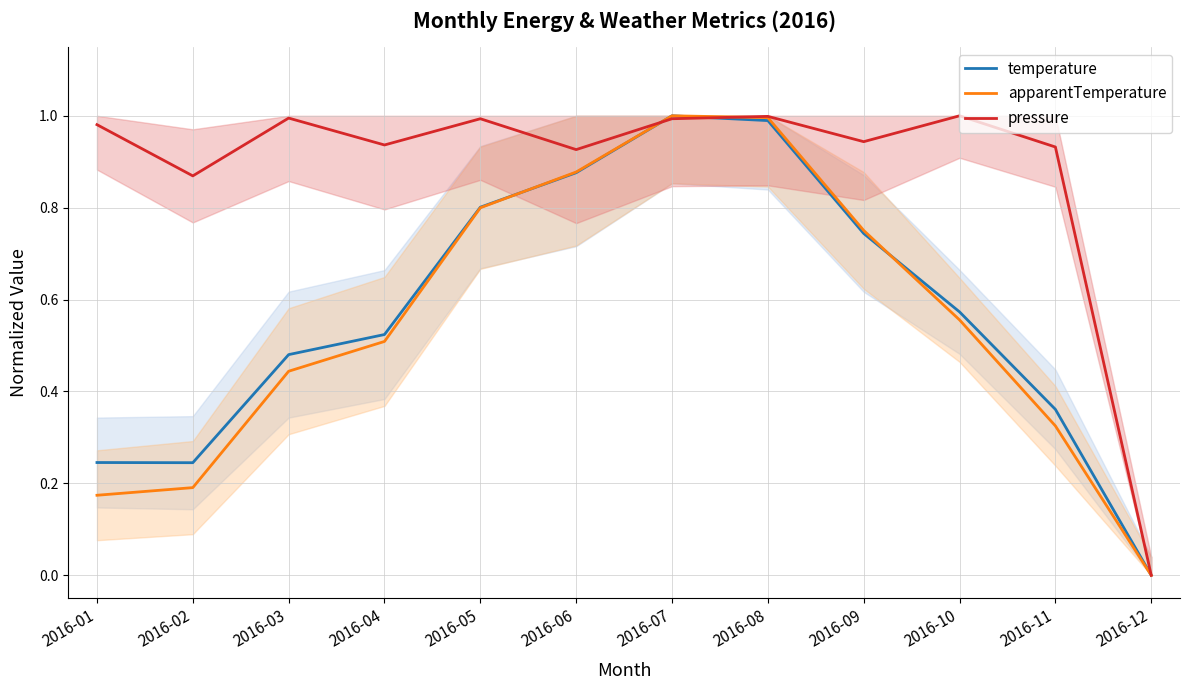

What is the value of the pressure point at the 9th from the left?

0.9